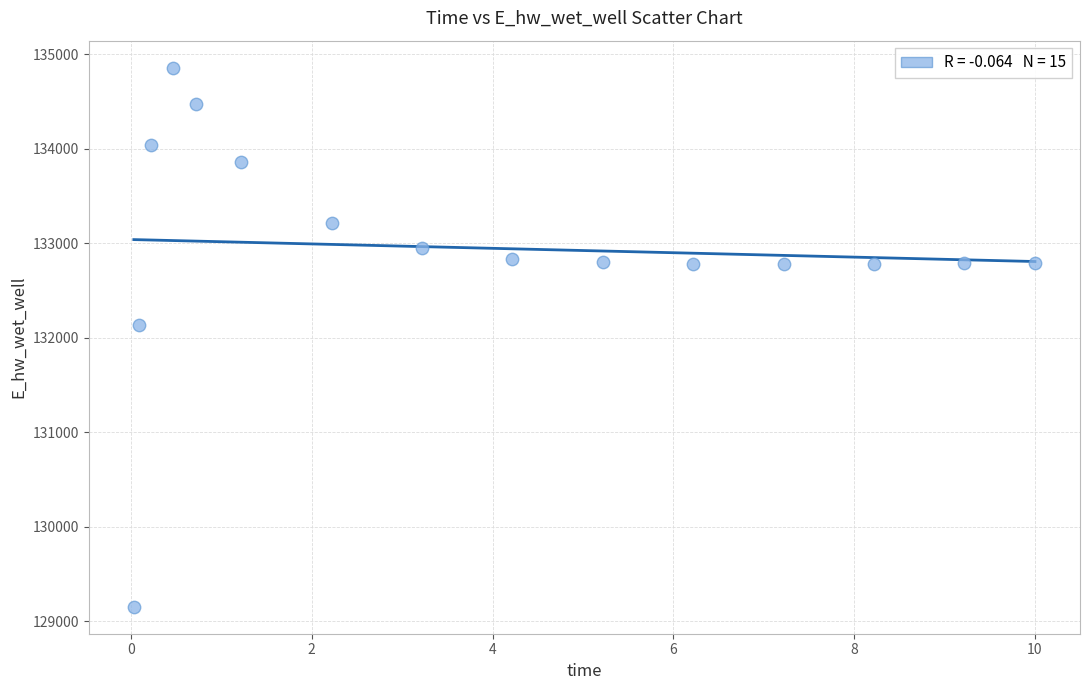

What is the range of X values (max minus min)?

10.0